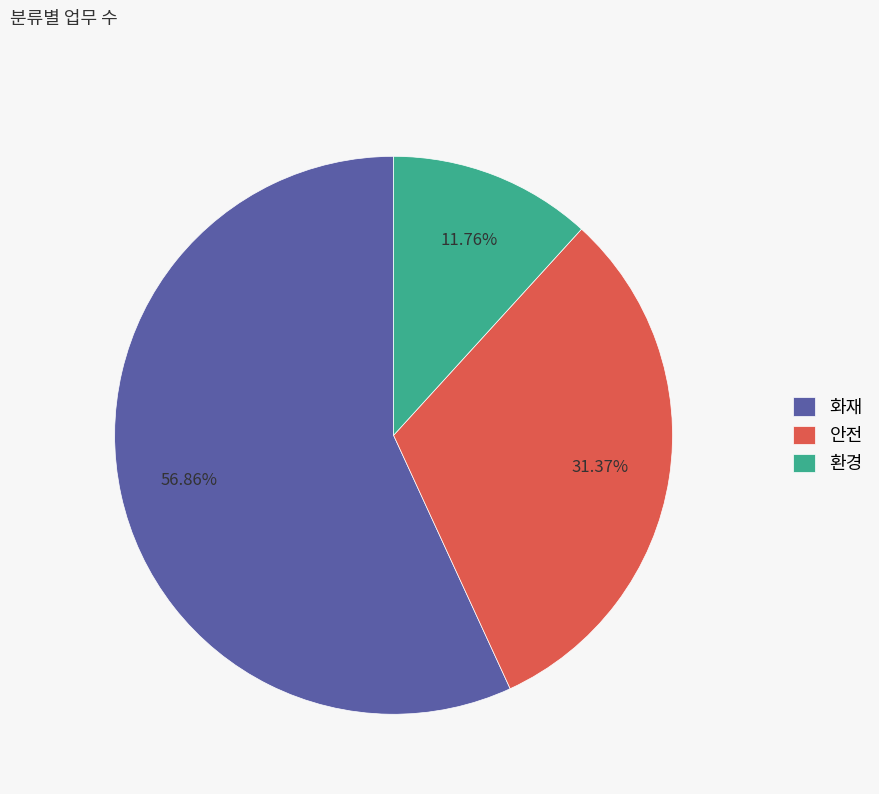

Between 화재 and 안전, which is larger?

화재